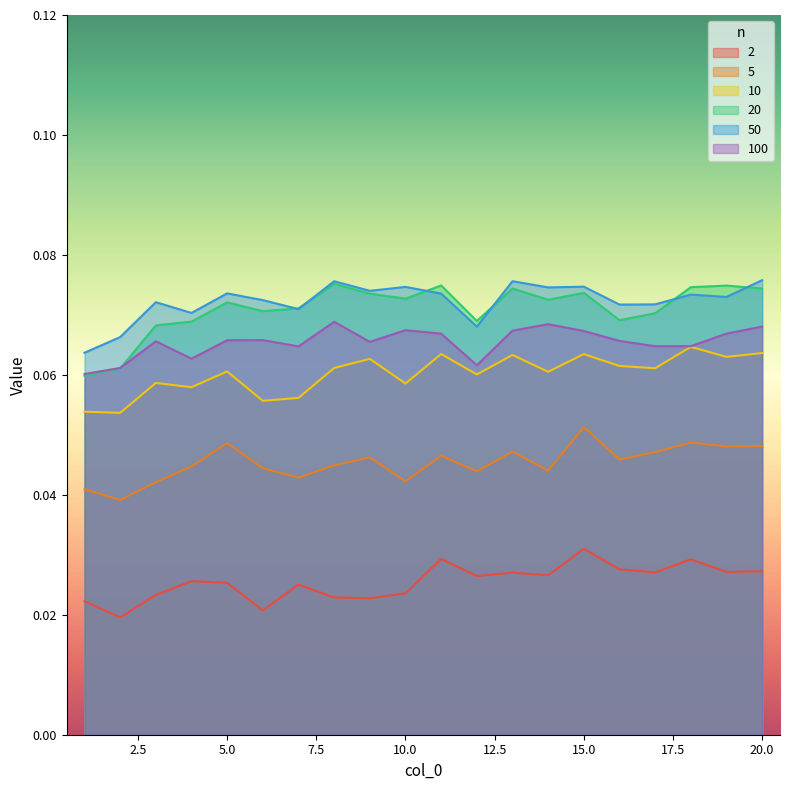

How many lines are shown in the chart?

6